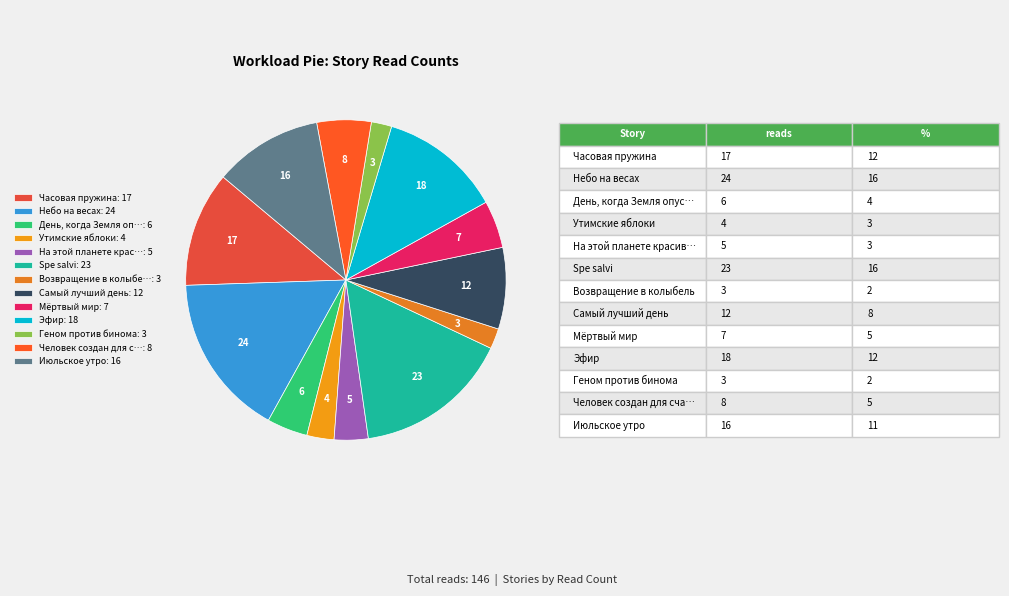

How many slices are in this pie chart?

13